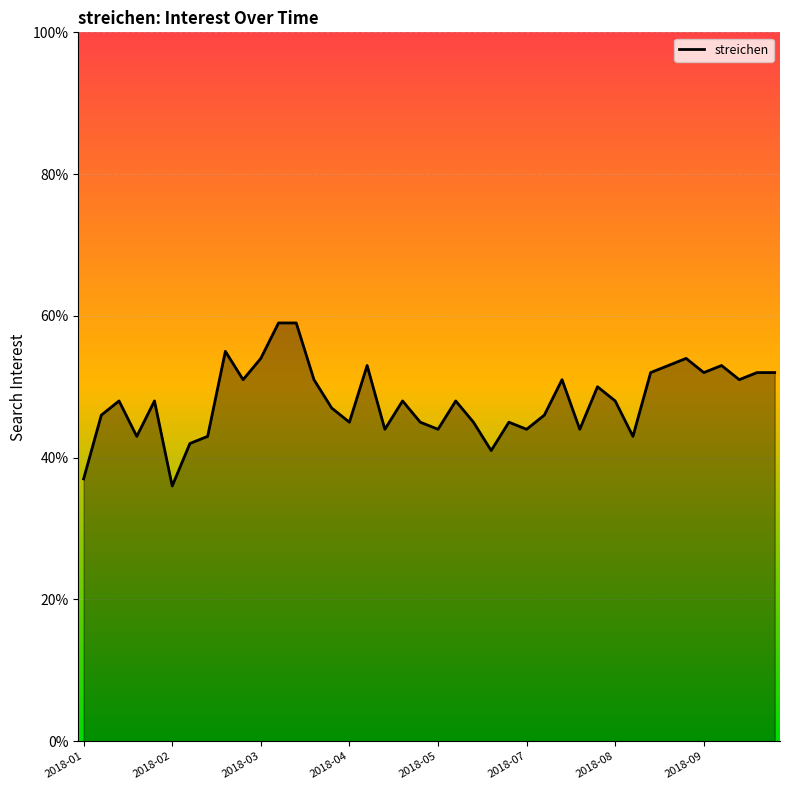

What is the maximum value shown in the chart?

59